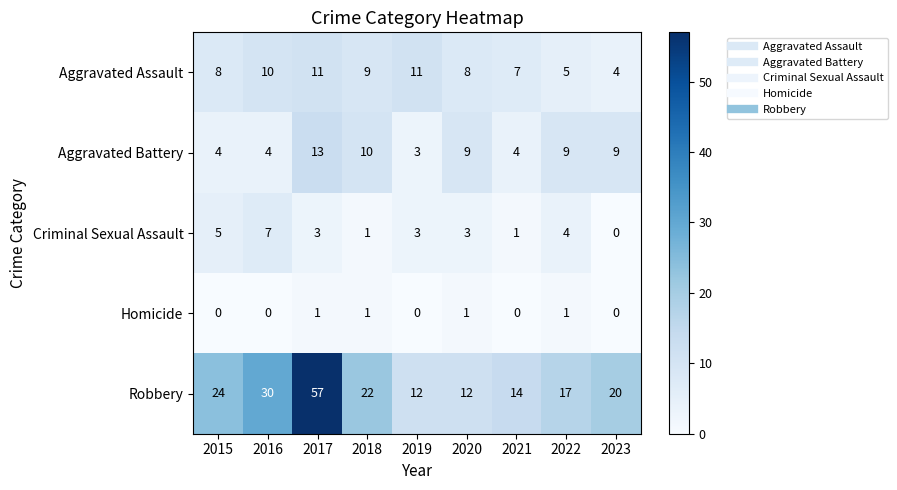

Rank the series by their maximum value, from highest to lowest.

Robbery, Aggravated Battery, Aggravated Assault, Criminal Sexual Assault, Homicide